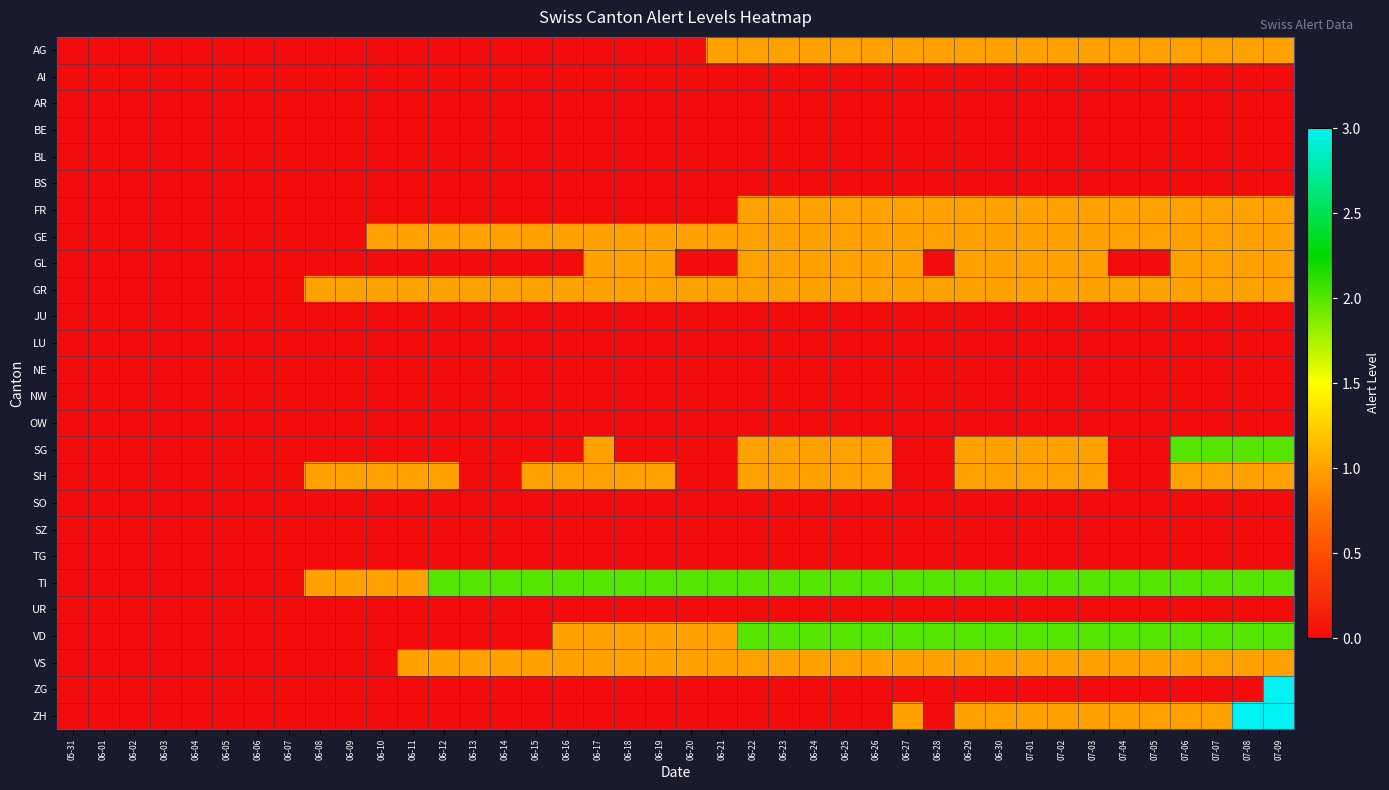

Which series has the largest total across all categories?

TI